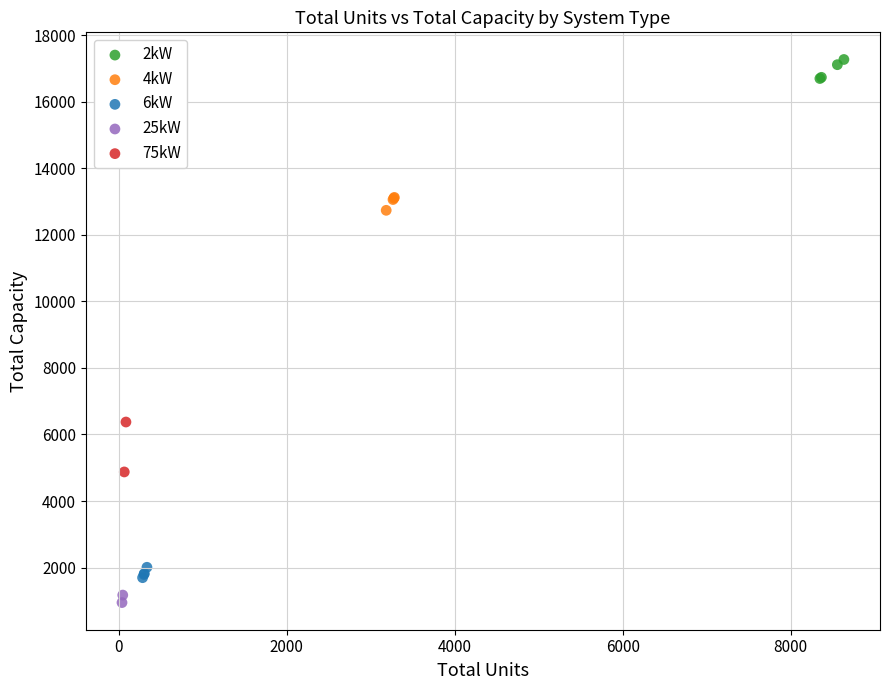

Which series has the largest Y range (max minus min)?

75kW